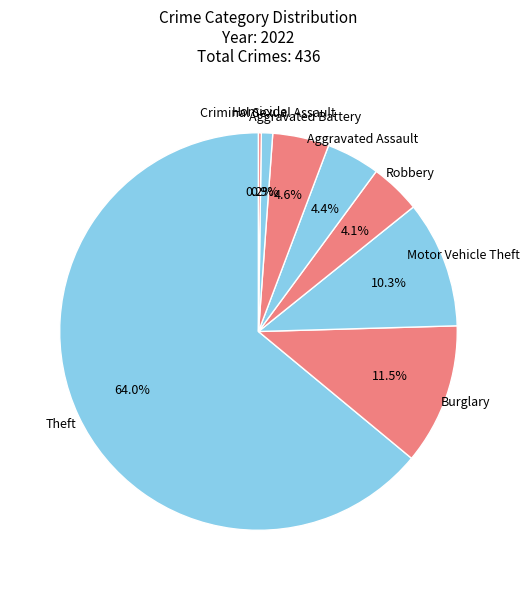

Does any single category account for the majority?

Yes